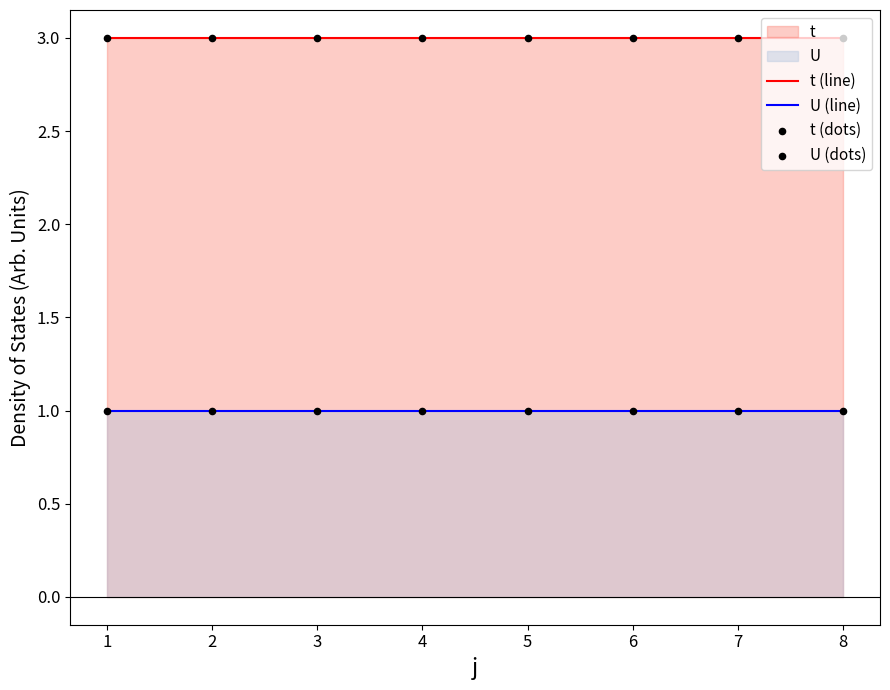

What is the total value across all series at 8?

4